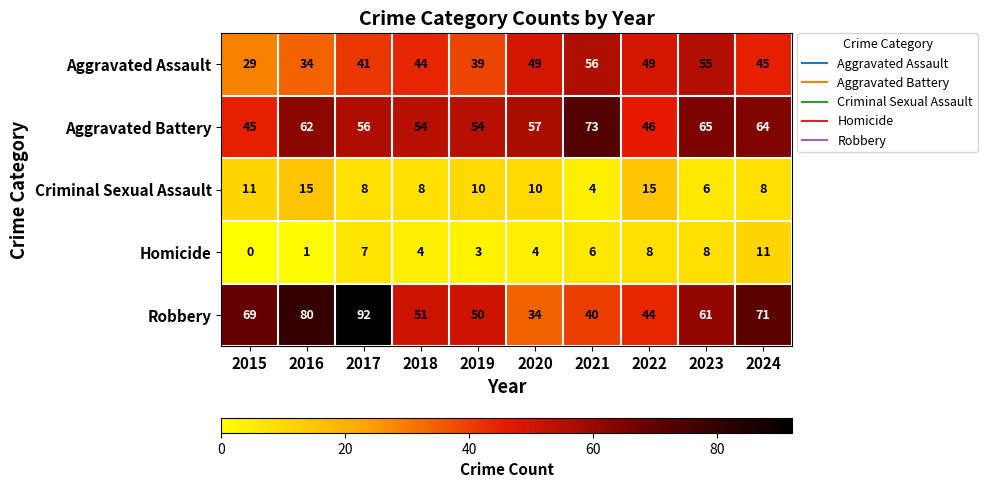

What is the sum of the Robbery values at 2015 and 2016?

149